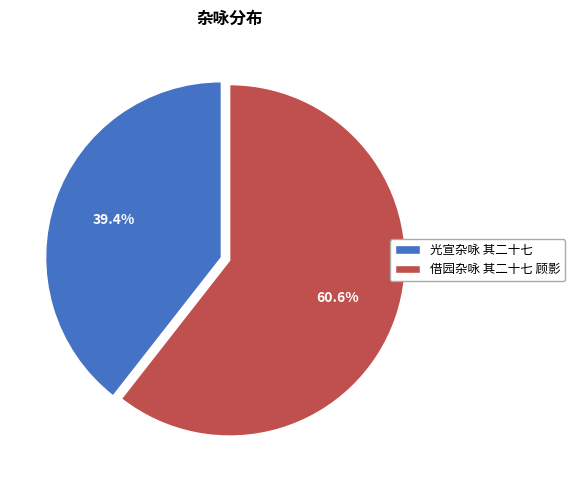

Rank the categories by value from lowest to highest.

光宣杂咏 其二十七, 借园杂咏 其二十七 顾影